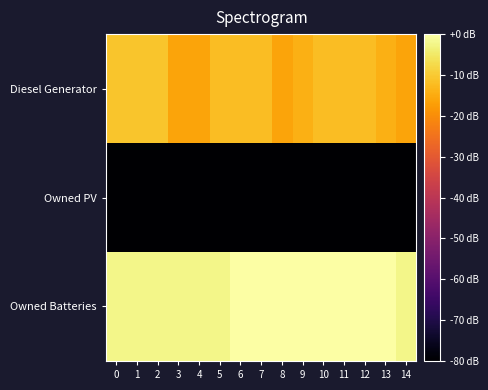

Reading left to right, list all the values displayed in this chart.

Diesel Generator: 0=-10.7	1=-10.7	2=-10.7	3=-16.0	4=-16.0	5=-11.9	6=-11.9	7=-11.9	8=-16.0	9=-14.2	10=-11.9	11=-11.9	12=-11.9	13=-14.3	14=-16.0
Owned PV: 0=-182.8	1=-182.8	2=-182.8	3=-182.8	4=-182.8	5=-182.8	6=-182.8	7=-182.8	8=-182.8	9=-182.8	10=-182.8	11=-182.8	12=-182.8	13=-182.8	14=-182.8
Owned Batteries: 0=-2.4	1=-2.4	2=-2.4	3=-2.4	4=-2.4	5=-2.4	6=0.0	7=0.0	8=0.0	9=0.0	10=0.0	11=0.0	12=0.0	13=0.0	14=-2.4